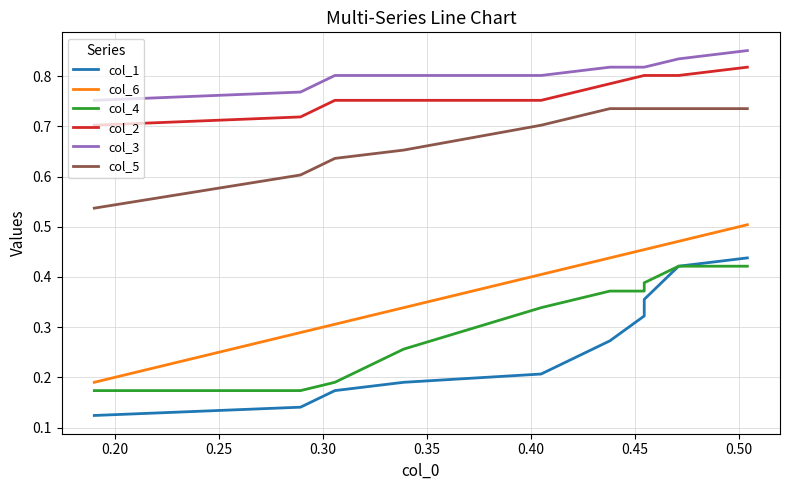

Does the chart have visible grid lines?

Yes